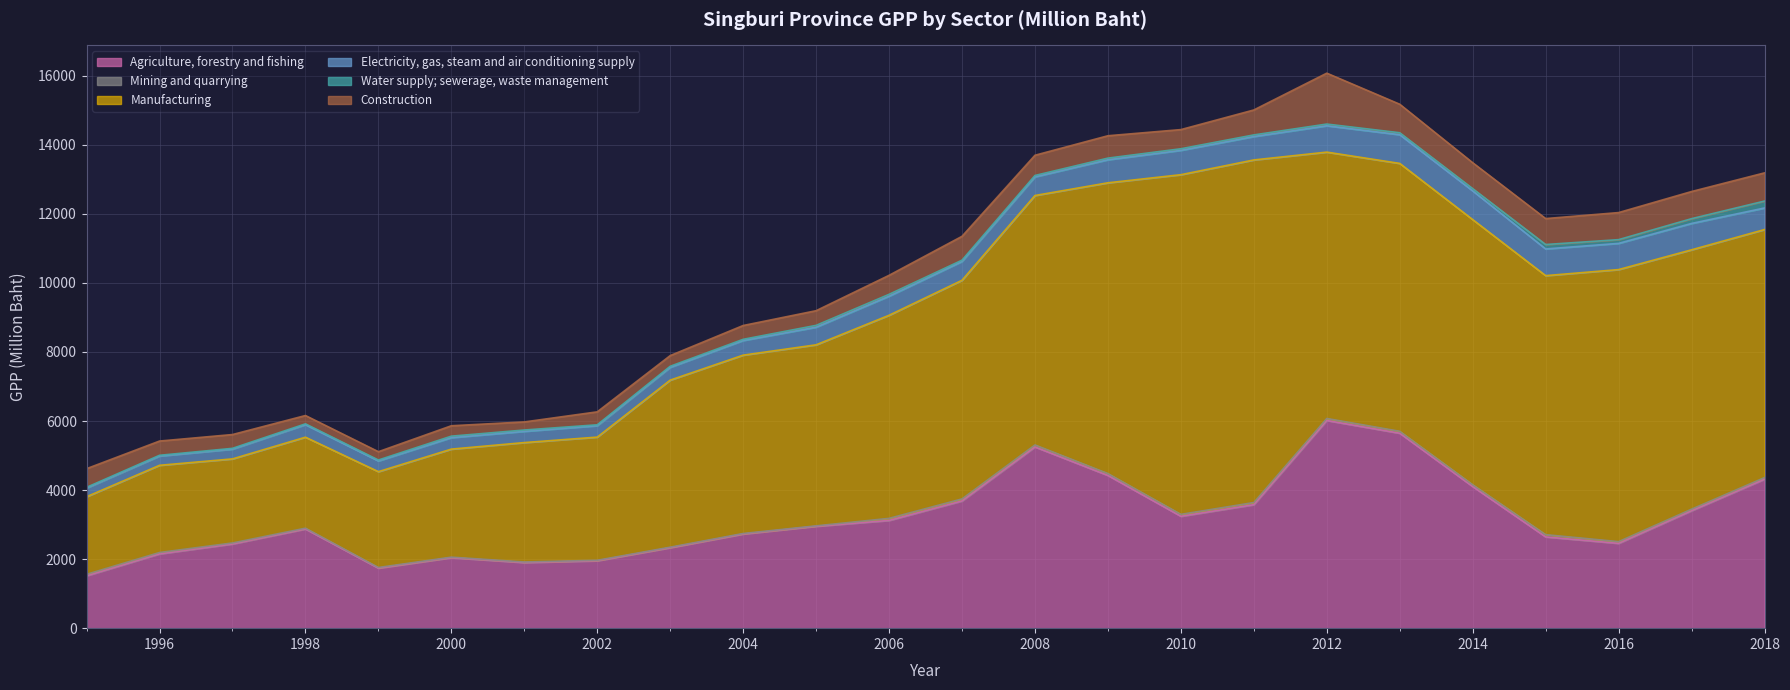

What is the spread (max minus min) of values at 2009?

8375.8